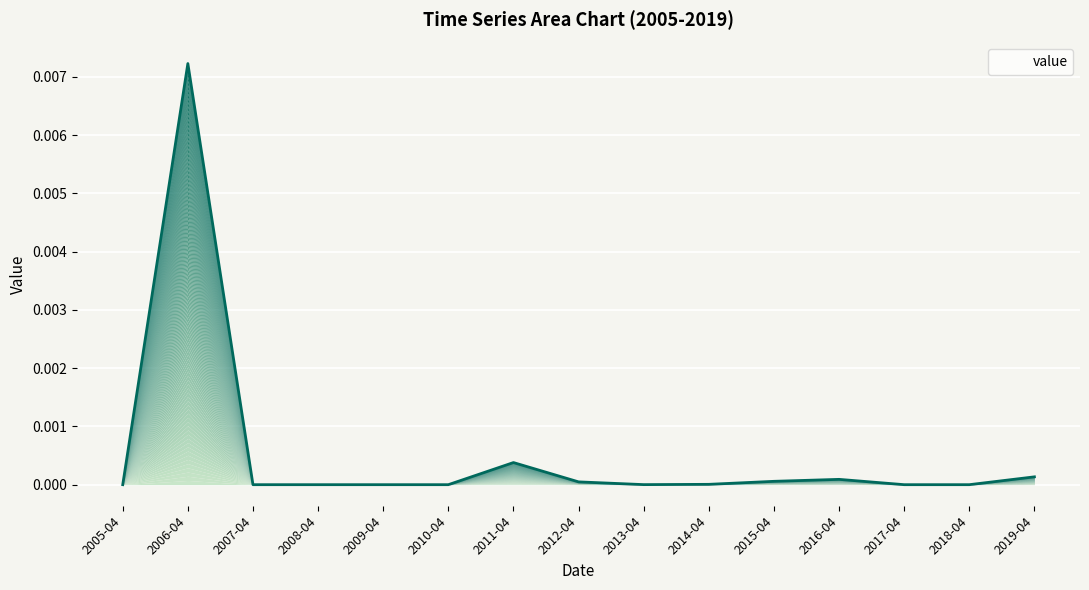

At which label is the value closest to 0?

2005-04